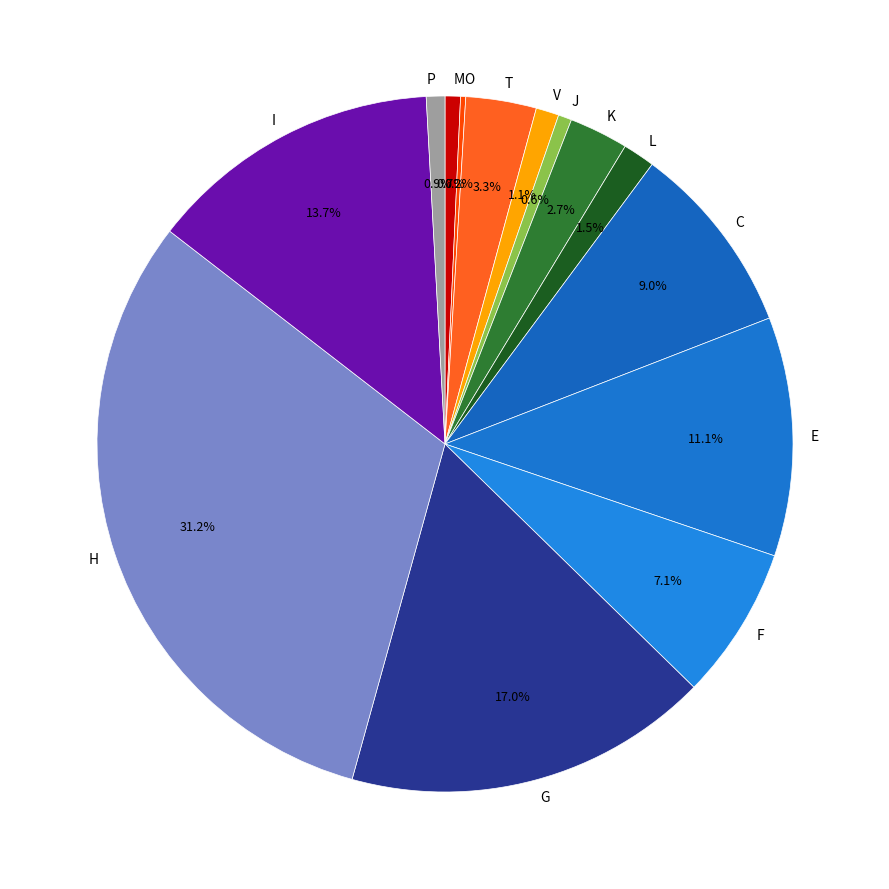

Which category has the biggest portion of the pie?

H